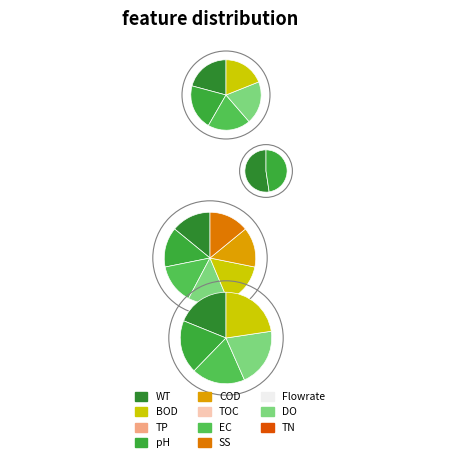

Does any single category account for the majority?

No